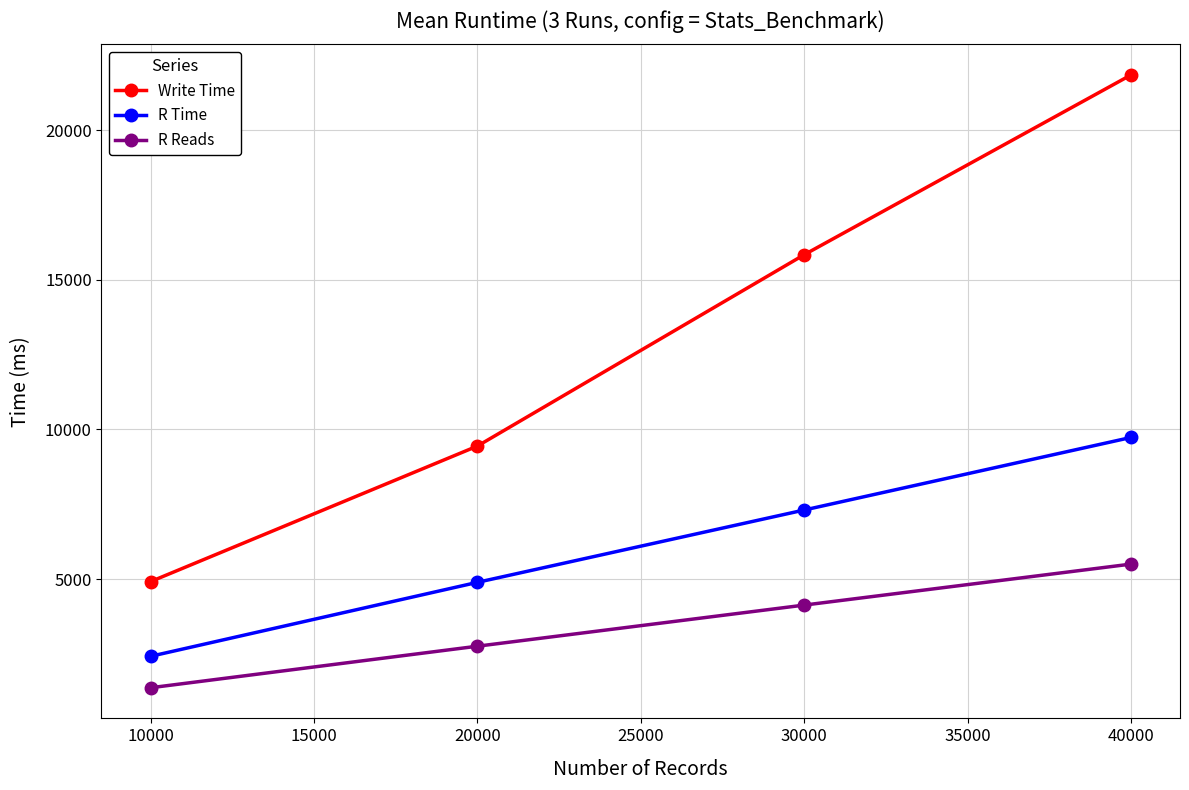

The value of R Reads at 30000 is 2104. True or false?

False